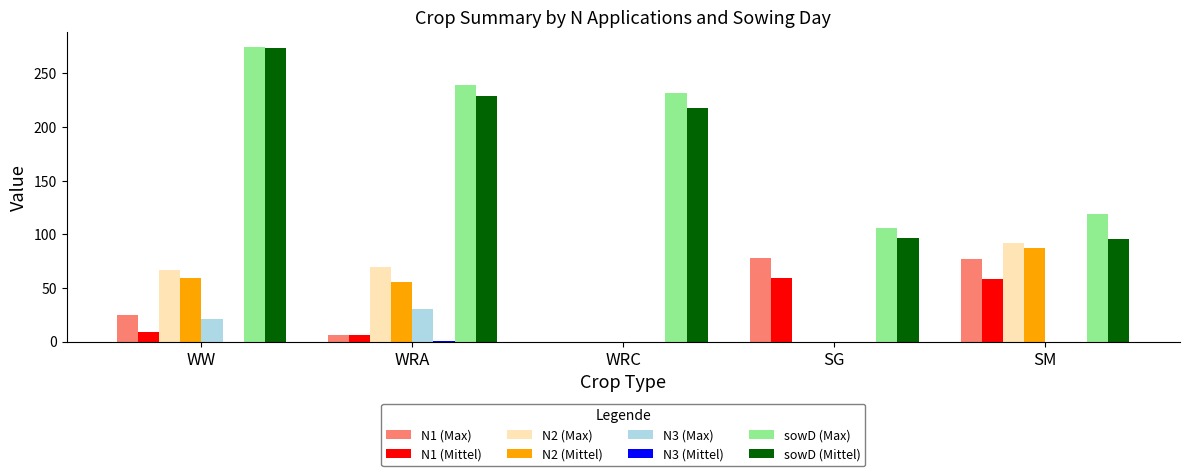

Where is N3 (Max) nearest to the value 15?

WW